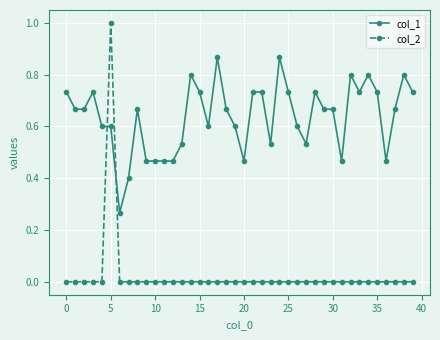

What is the difference between the second highest and minimum values in the col_1 series?

0.6